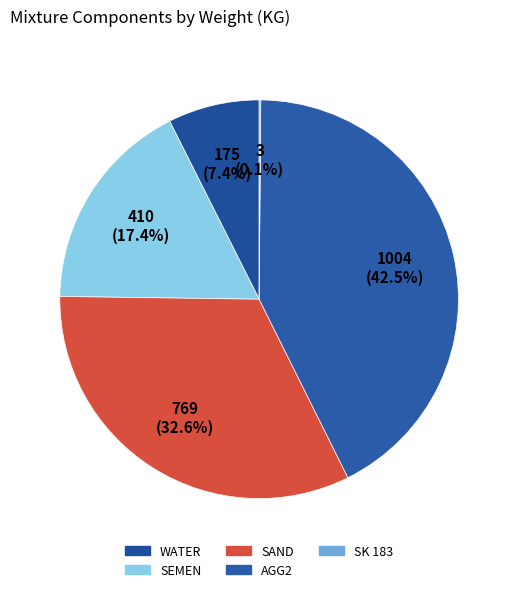

Rank the categories by value from highest to lowest.

AGG2, SAND, SEMEN, WATER, SK 183